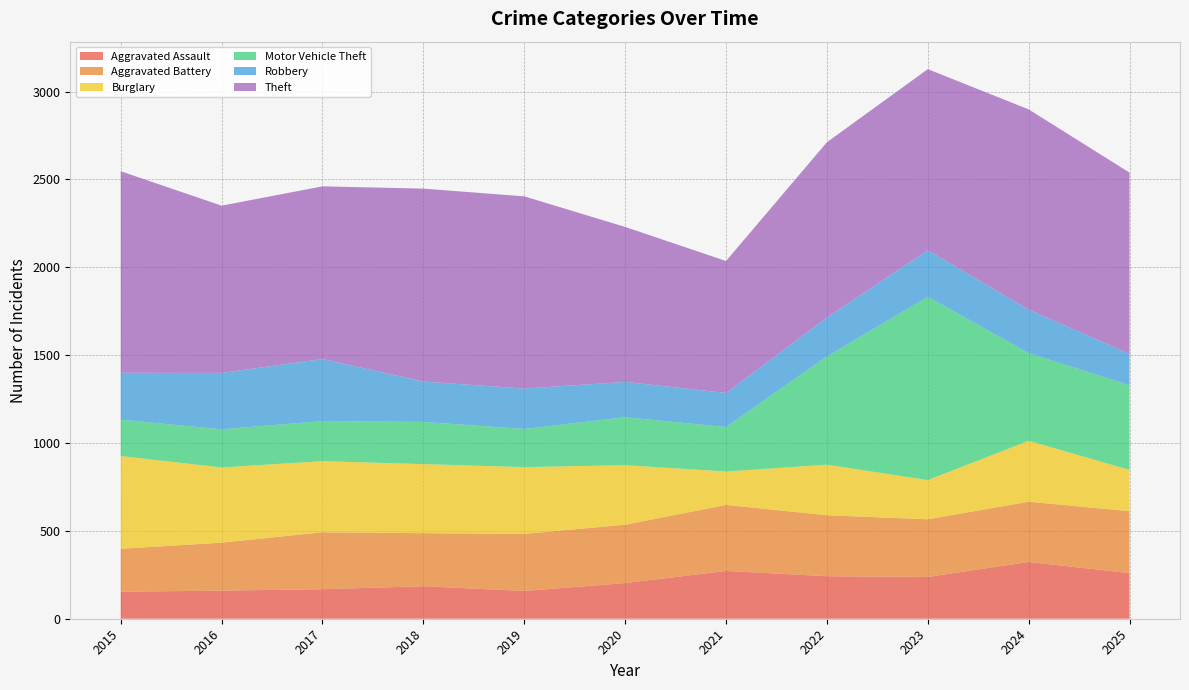

Reading left to right, what are all the values shown in this chart?

Aggravated Assault: 2015=154	2016=160	2017=168	2018=185	2019=158	2020=203	2021=272	2022=242	2023=238	2024=323	2025=260
Aggravated Battery: 2015=244	2016=273	2017=324	2018=302	2019=325	2020=332	2021=376	2022=347	2023=328	2024=343	2025=352
Burglary: 2015=528	2016=428	2017=405	2018=393	2019=380	2020=339	2021=190	2022=288	2023=223	2024=347	2025=235
Motor Vehicle Theft: 2015=207	2016=217	2017=228	2018=240	2019=217	2020=273	2021=253	2022=616	2023=1043	2024=499	2025=482
Robbery: 2015=267	2016=321	2017=353	2018=230	2019=230	2020=201	2021=194	2022=221	2023=265	2024=247	2025=178
Theft: 2015=1147	2016=952	2017=983	2018=1098	2019=1094	2020=882	2021=751	2022=998	2023=1031	2024=1140	2025=1032